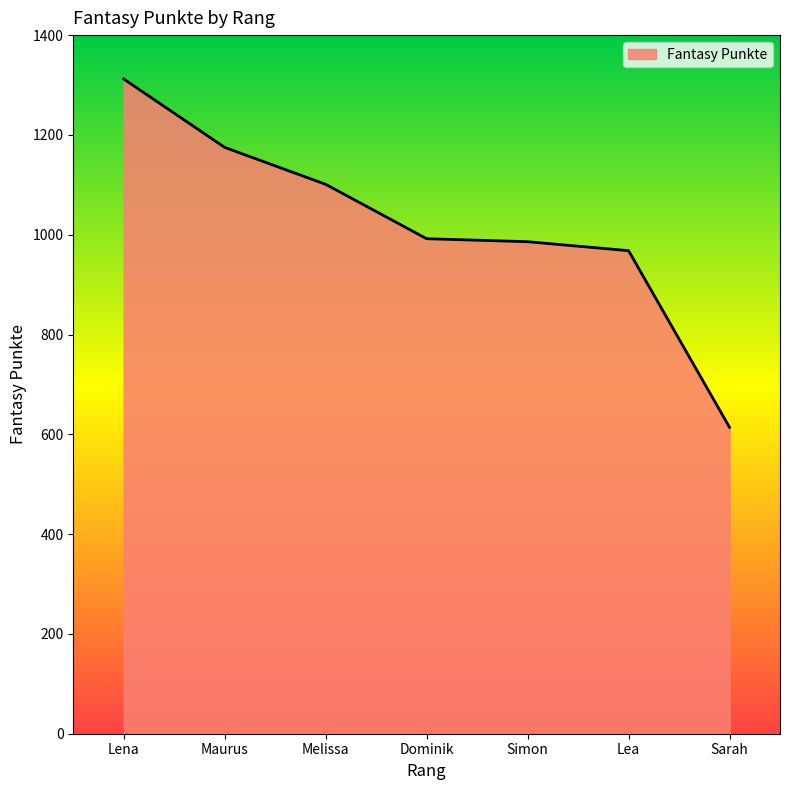

True or false: the data has more than 2 interior local peaks.

False